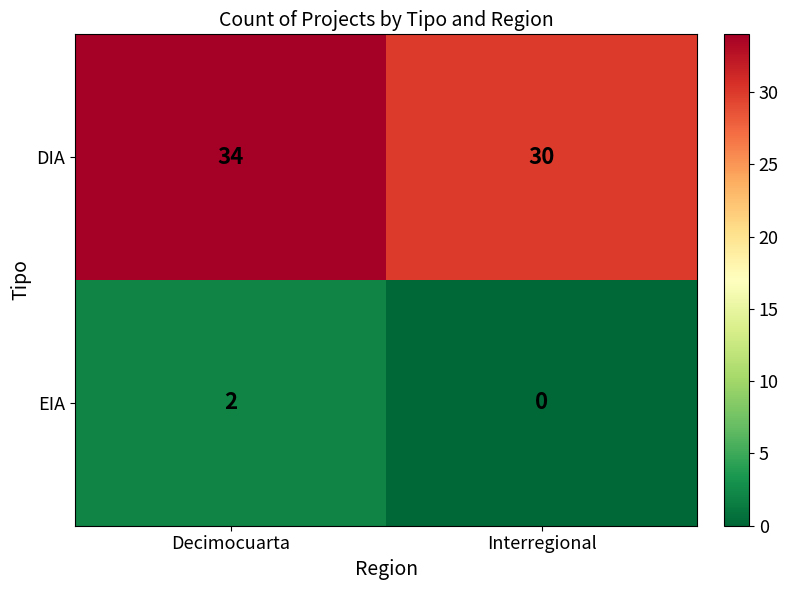

Which series has the largest range (max minus min)?

DIA